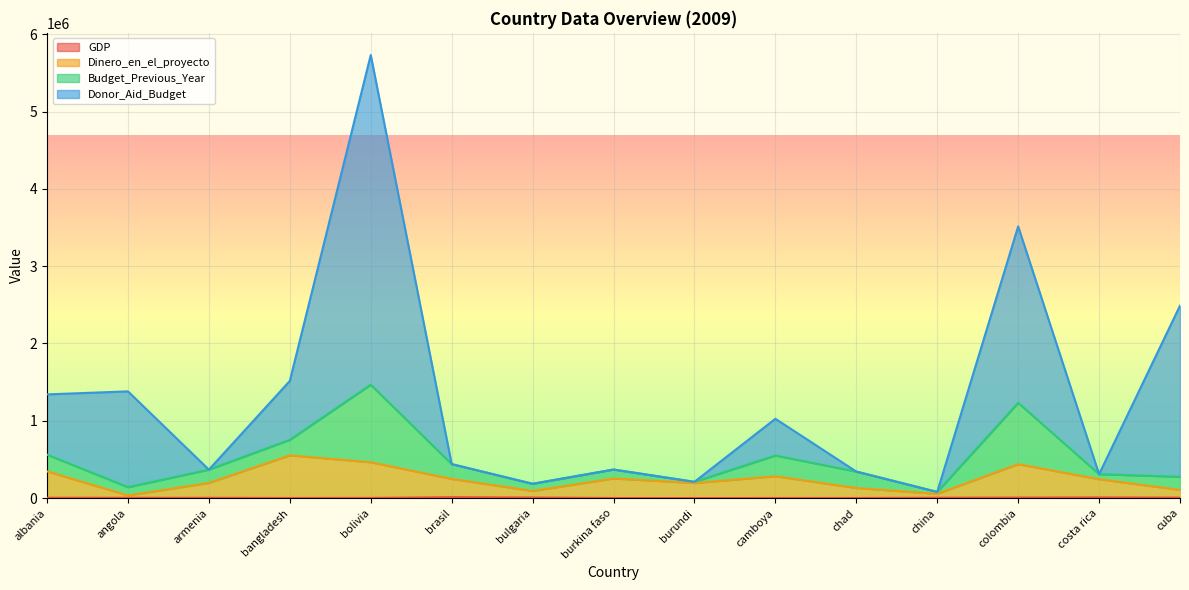

At which category is the sum across all series the highest?

bolivia